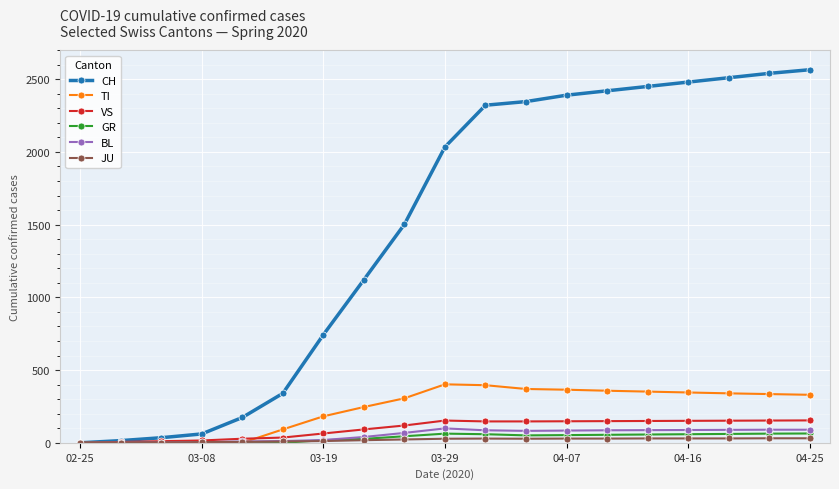

Which series has the largest range (max minus min)?

CH